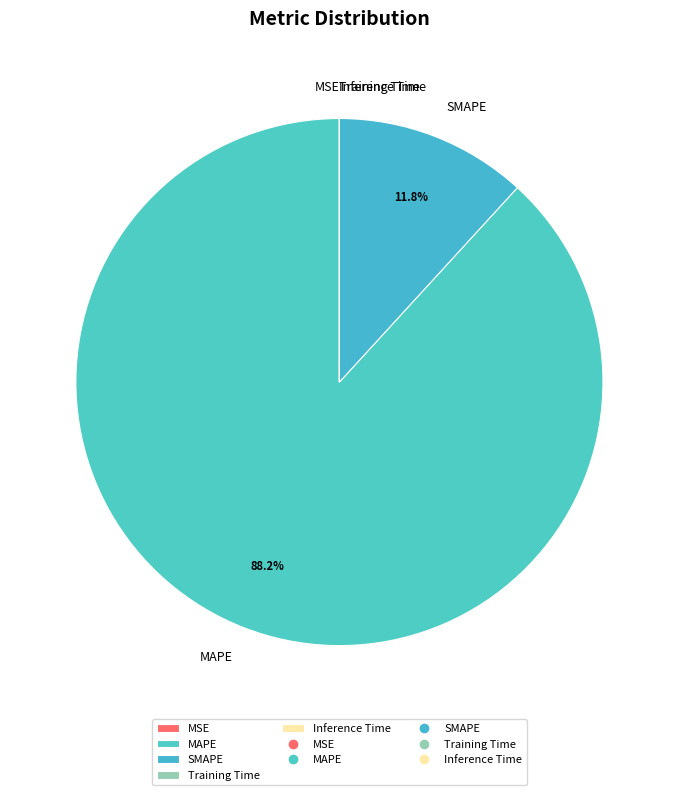

What is the largest slice in the pie chart?

MAPE